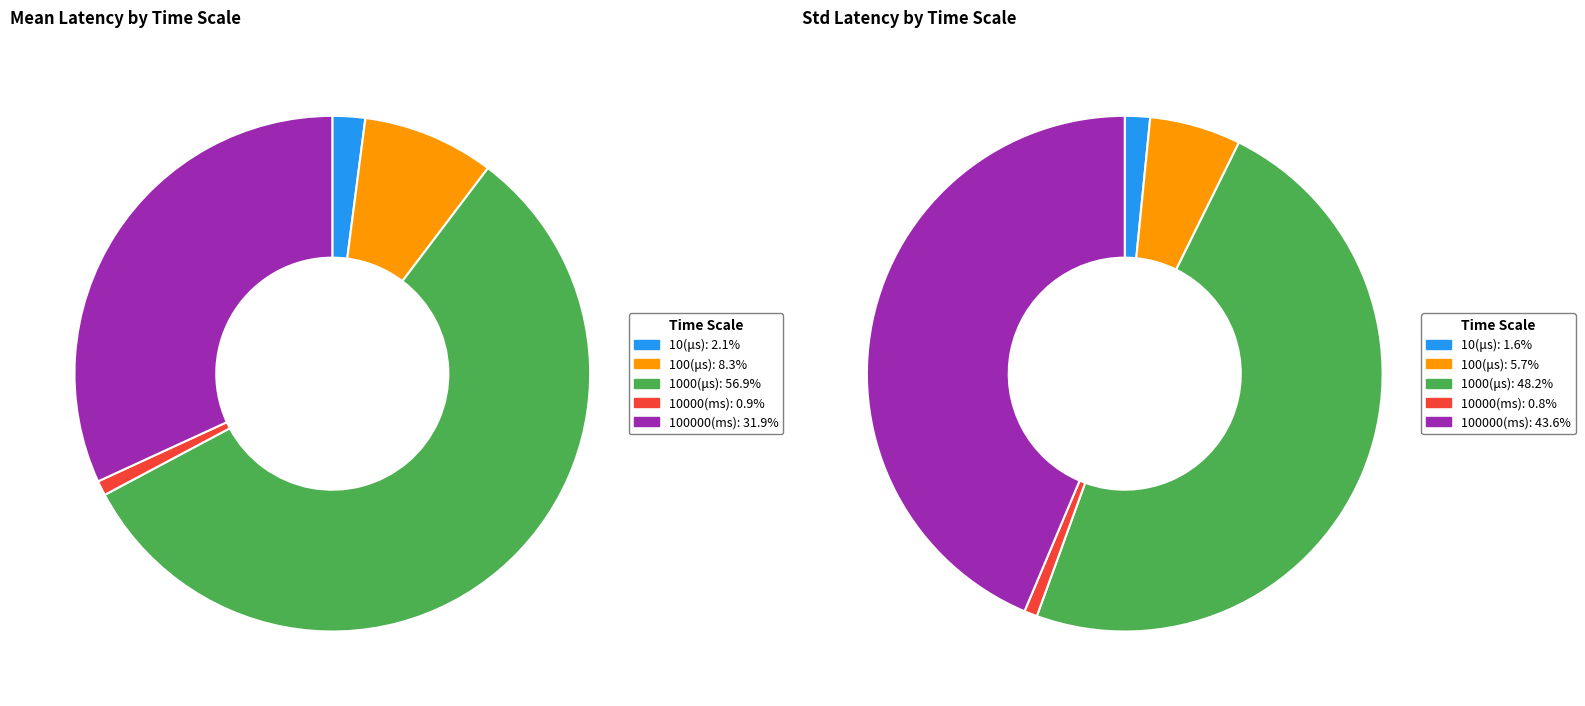

Which has a higher value, 10000(ms) or 10(μs)?

10(μs)